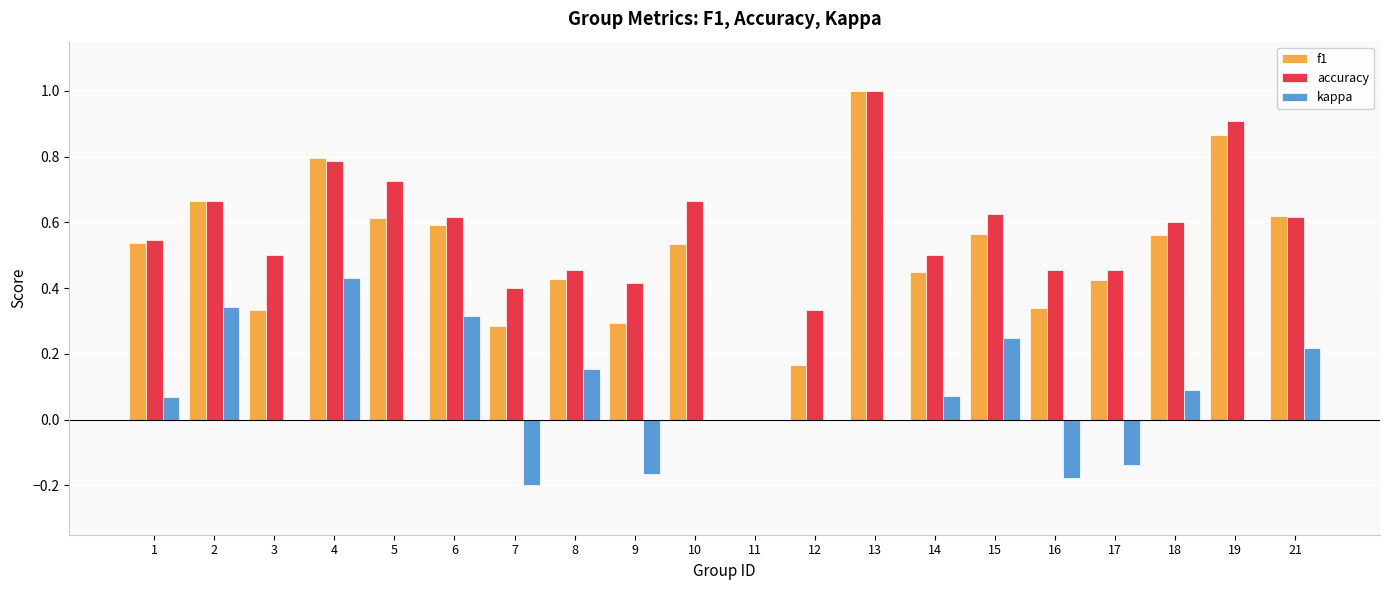

Is it true that accuracy equals 0.2 at 8?

False